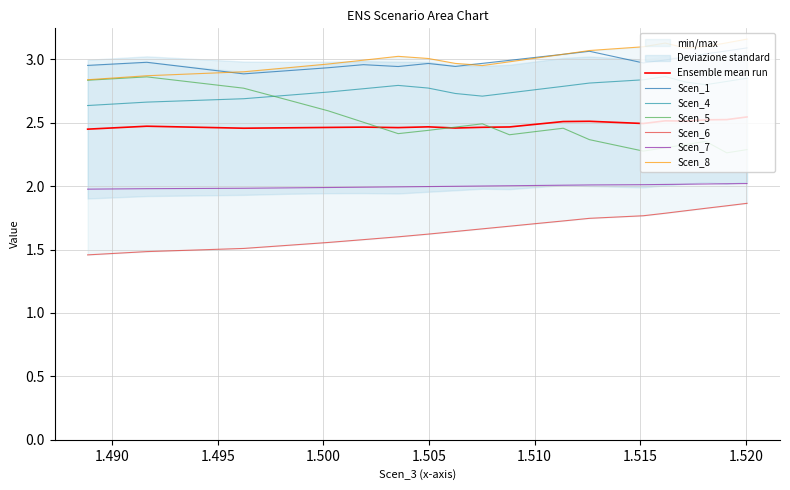

List the series in order of their peak value, lowest first.

Scen_6, Scen_7, Scen_5, Scen_4, Scen_1, Scen_8